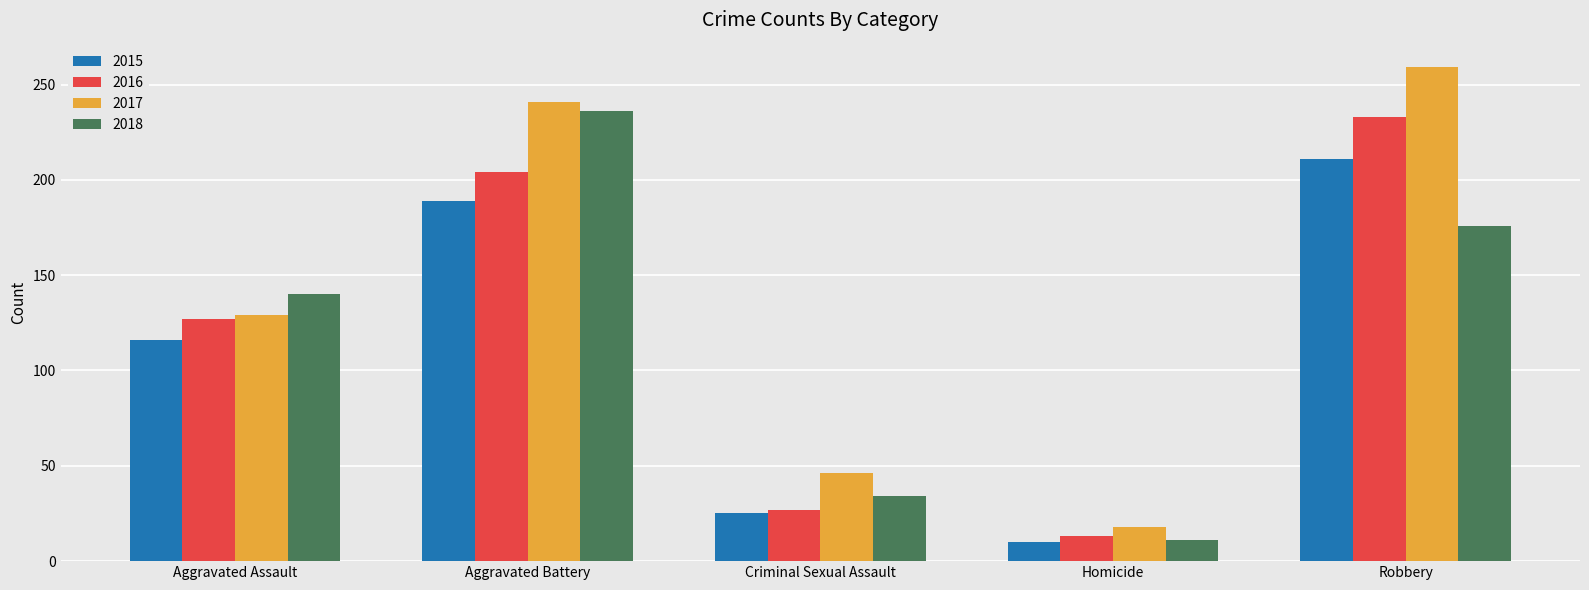

Rank the series at Aggravated Battery from lowest to highest value.

2015, 2016, 2018, 2017